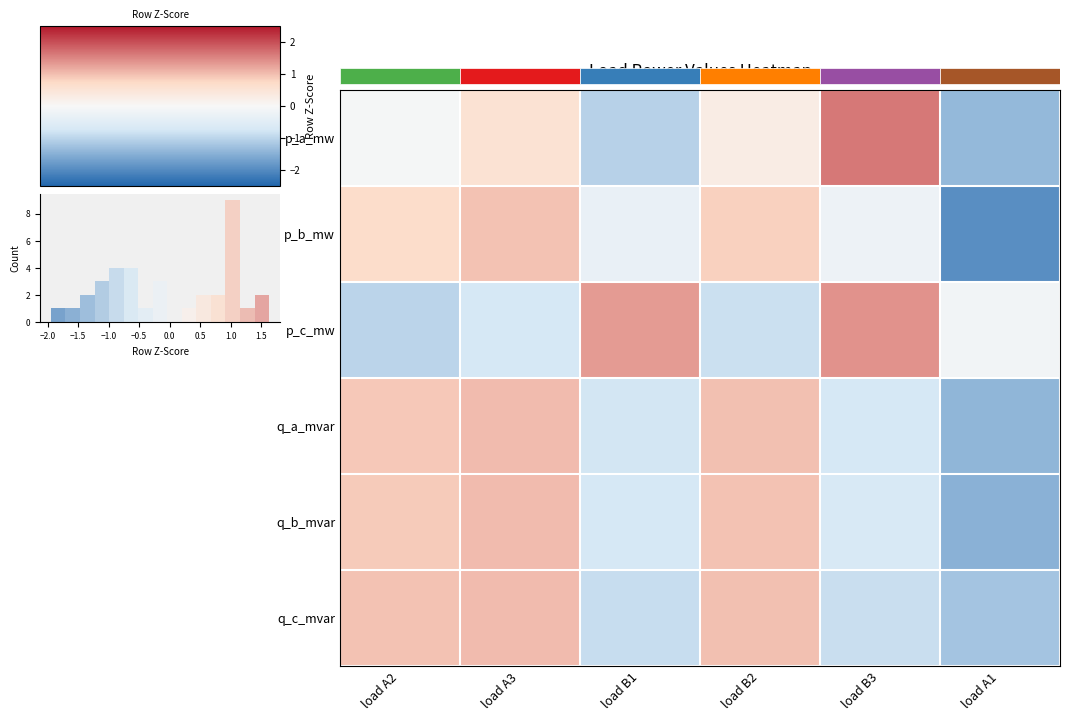

What is the approximate value of p_b_mw at load A2?

0.7